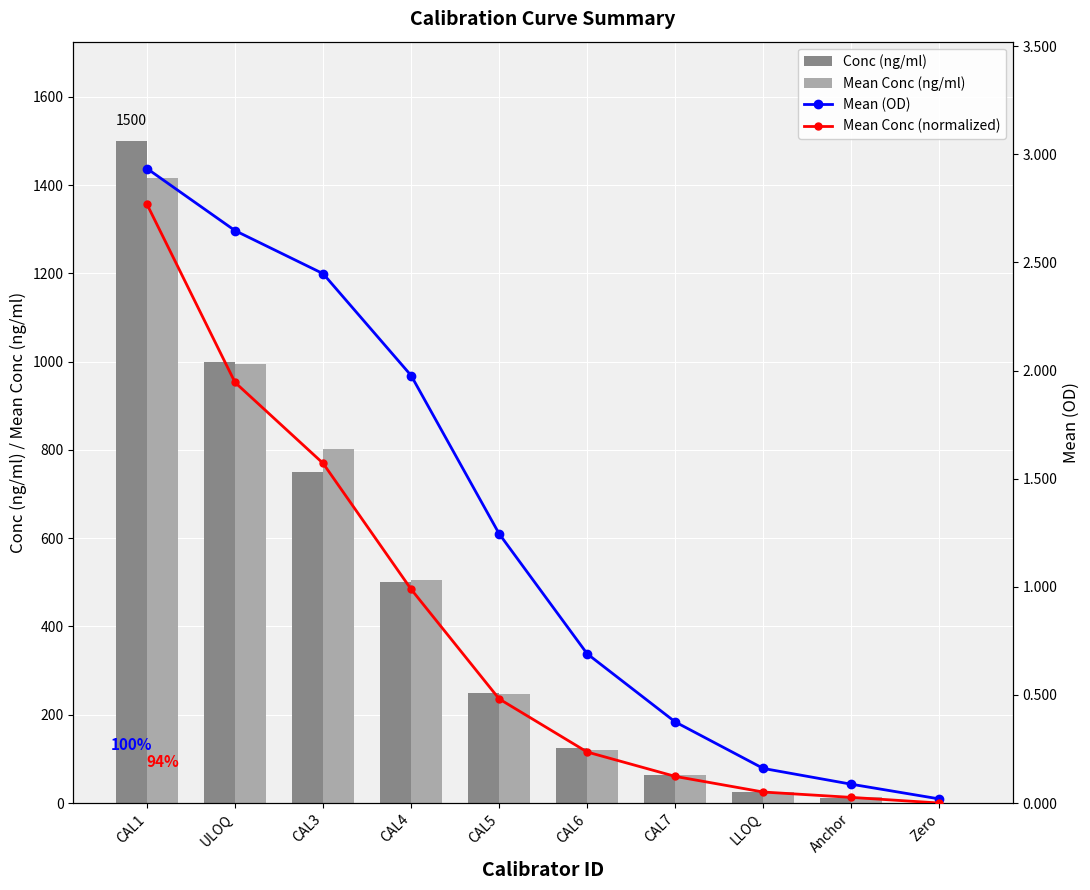

What is the total value across all series at CAL6?

246.5